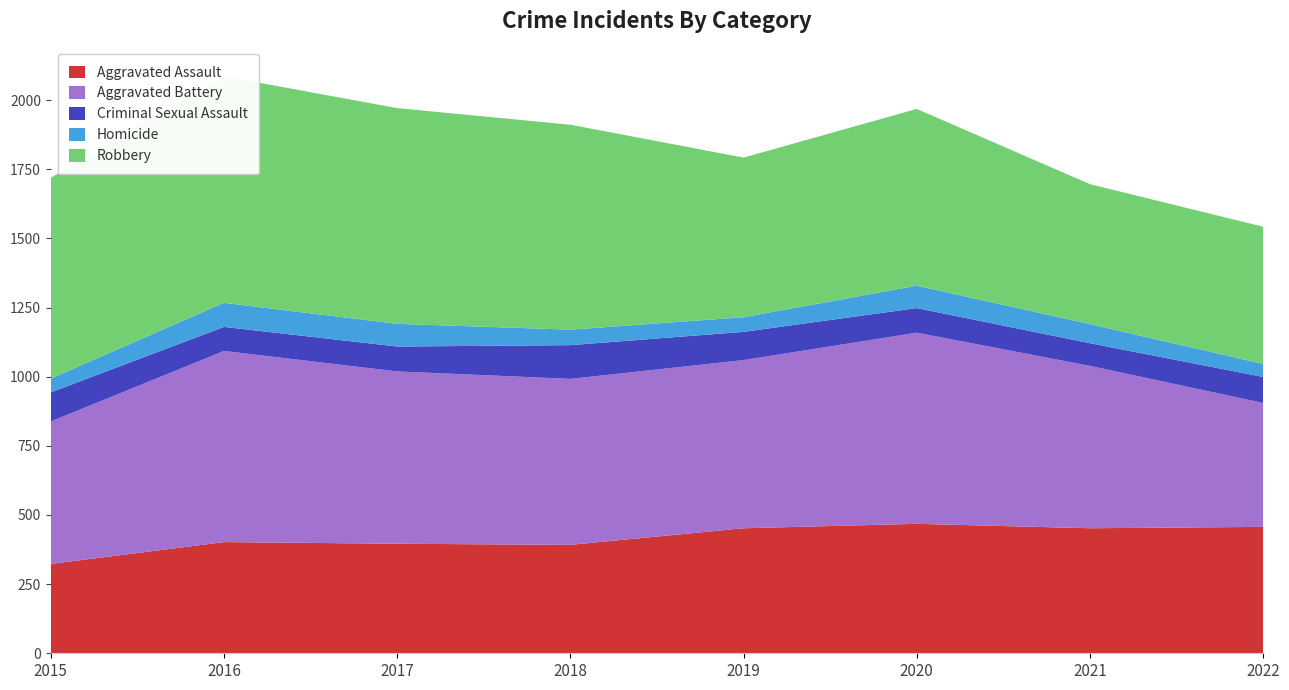

Reading right to left, extract all data points from this chart.

Aggravated Assault: 457	452	468	452	392	396	402	323
Aggravated Battery: 448	587	691	608	600	623	691	515
Criminal Sexual Assault: 94	82	89	102	122	90	87	105
Homicide: 47	69	81	53	56	82	87	50
Robbery: 496	506	639	577	741	780	819	726